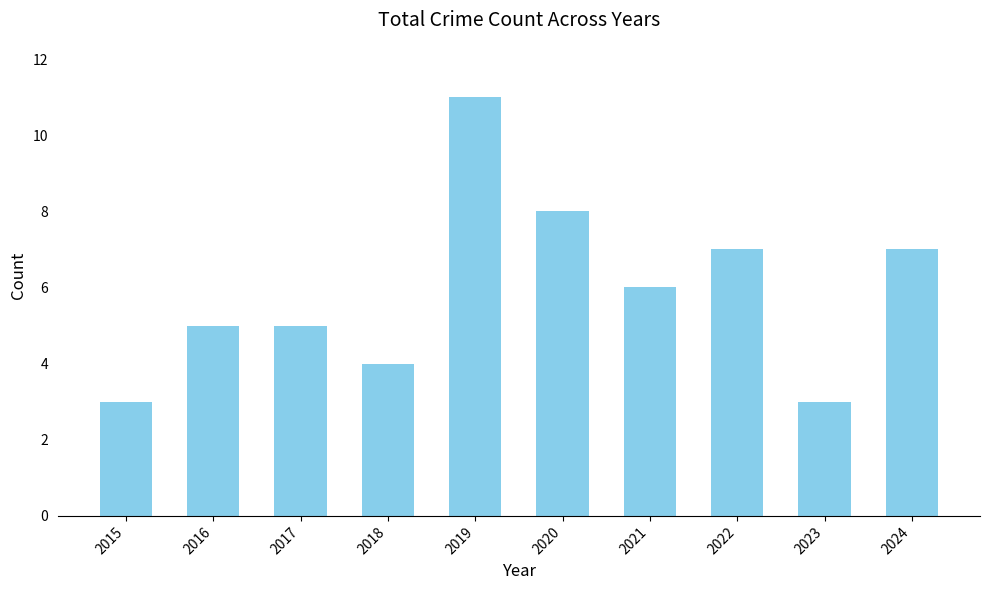

What value does the data have at 2020?

8